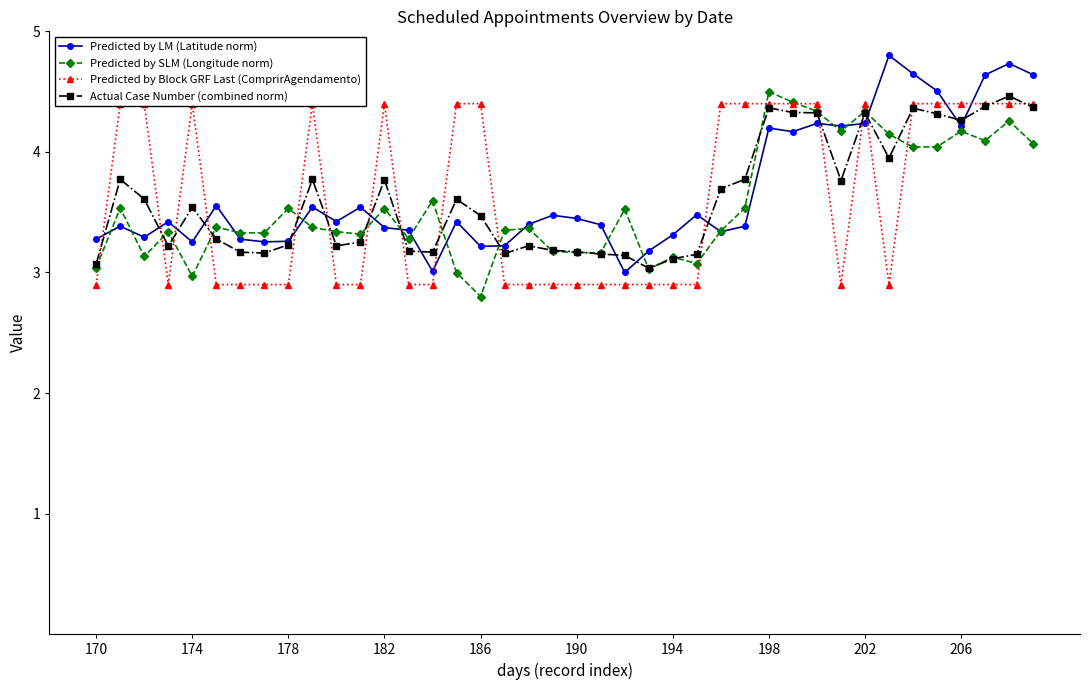

After their last crossing, which series has the higher values: Actual Case Number (combined norm) or Predicted by Block GRF Last (ComprirAgendamento)?

Predicted by Block GRF Last (ComprirAgendamento)